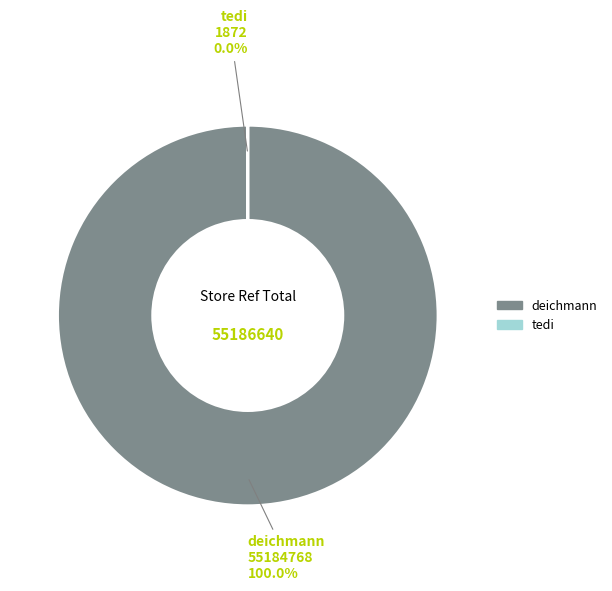

To the nearest percent, what is the combined percentage of deichmann and tedi?

100%